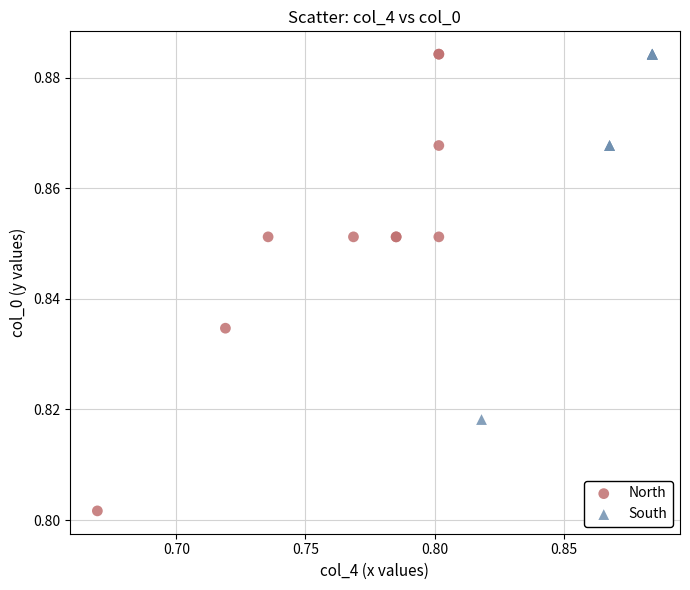

Which series reaches the minimum Y coordinate?

North